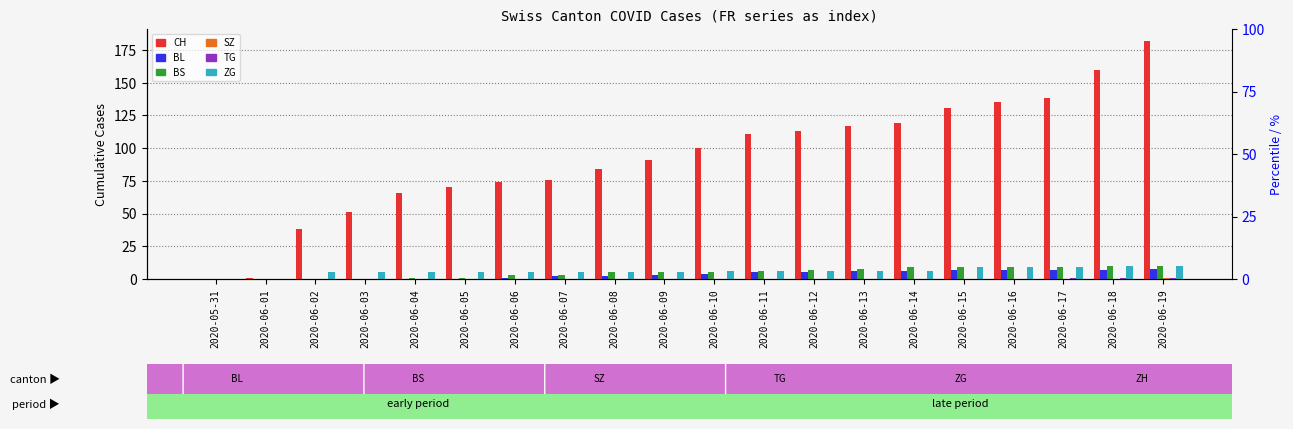

At which label does ZG reach its minimum?

2020-05-31